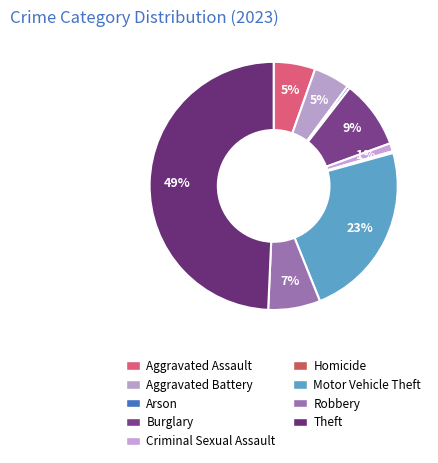

Is it true that Homicide is 0% of the pie?

True